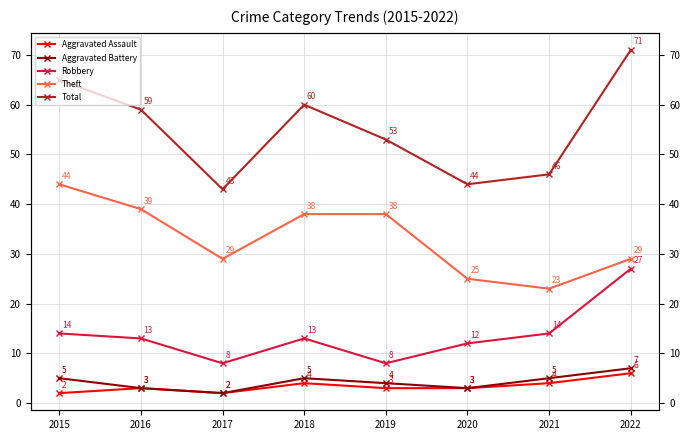

How many values in the Aggravated Battery series are below 5?

4